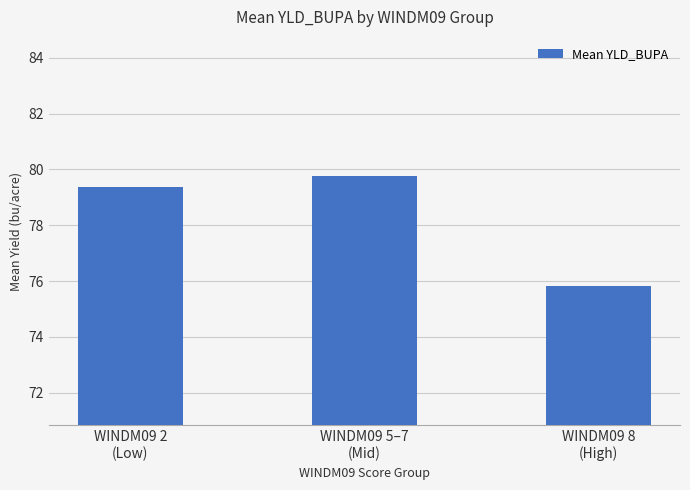

What is the smallest value displayed?

75.8